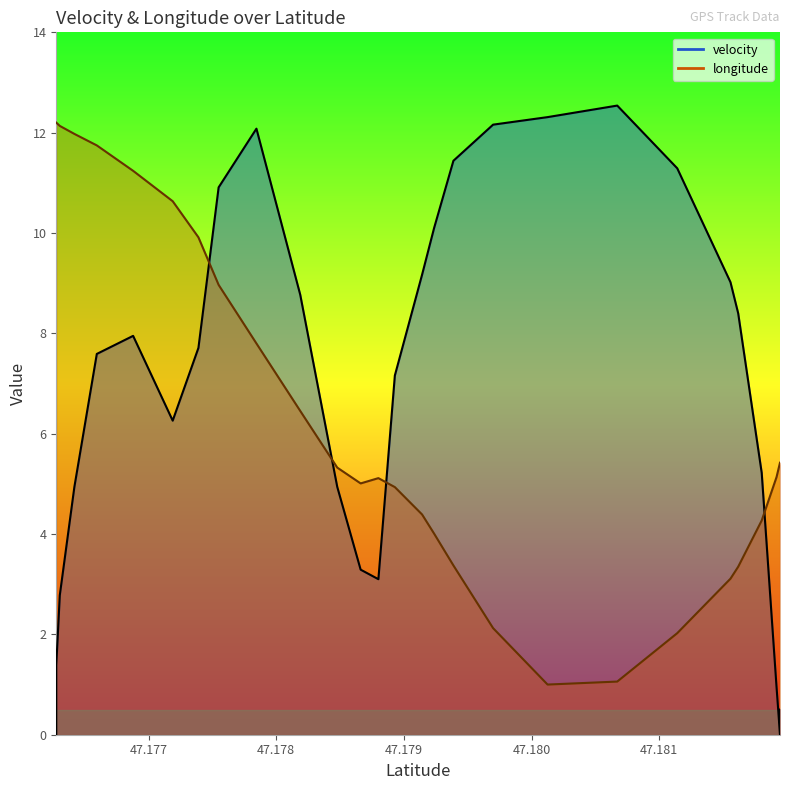

Does the chart display data point markers on the line(s)?

No